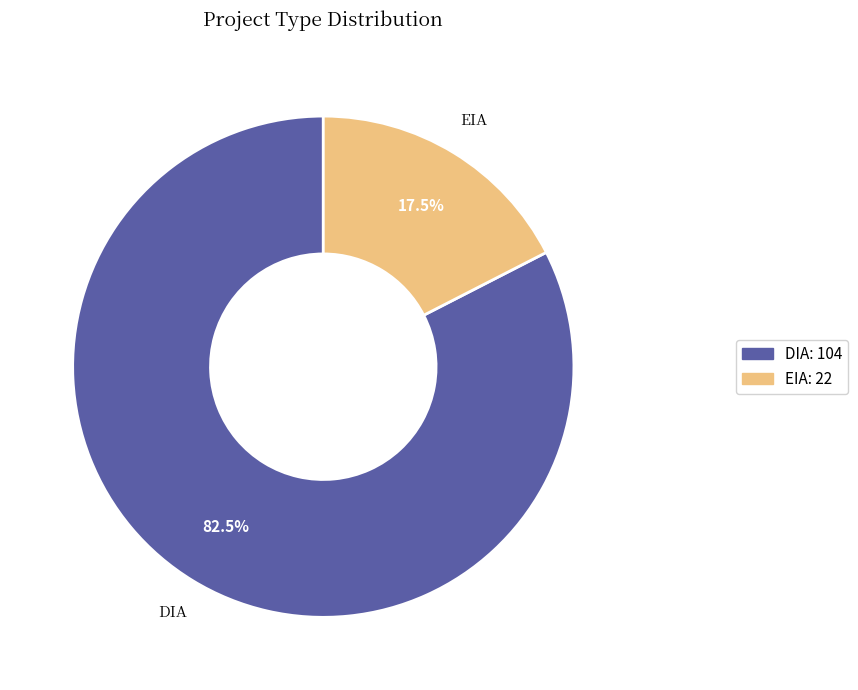

Which category accounts for the majority?

DIA